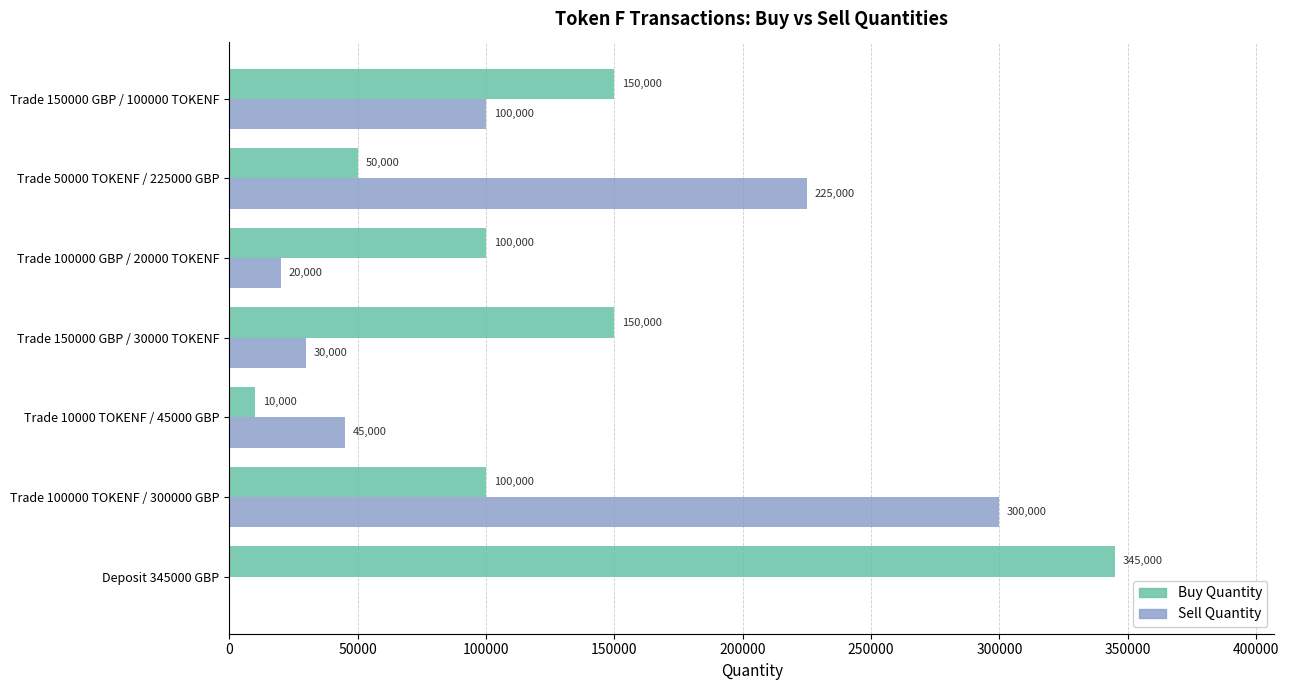

The value of Sell Quantity at Trade 10000 TOKENF / 45000 GBP is 23454. True or false?

False